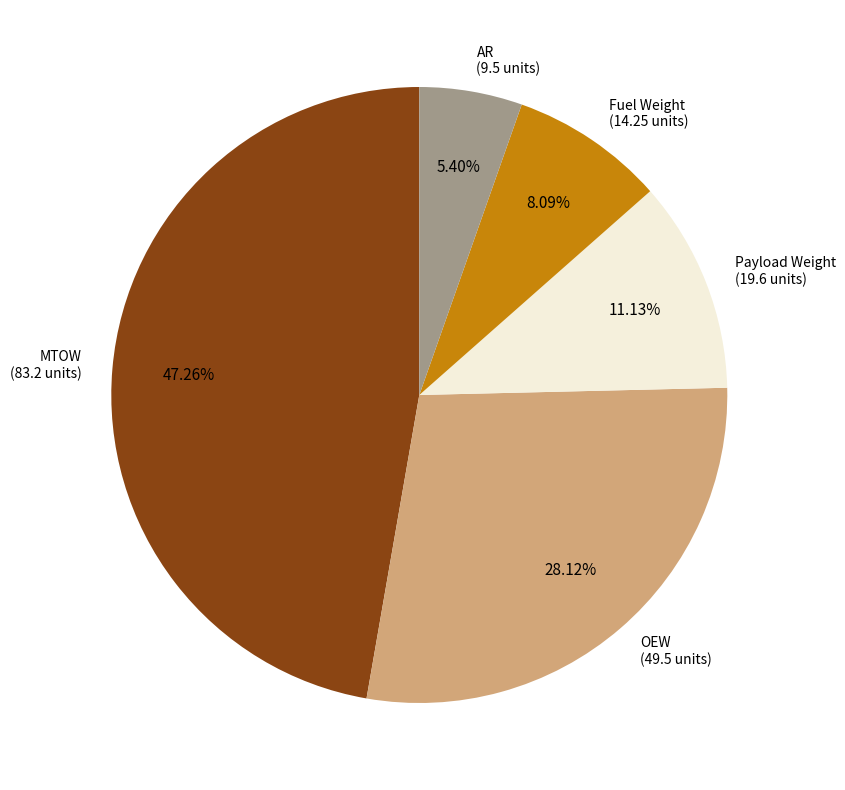

To the nearest percent, what portion does MTOW represent?

47%